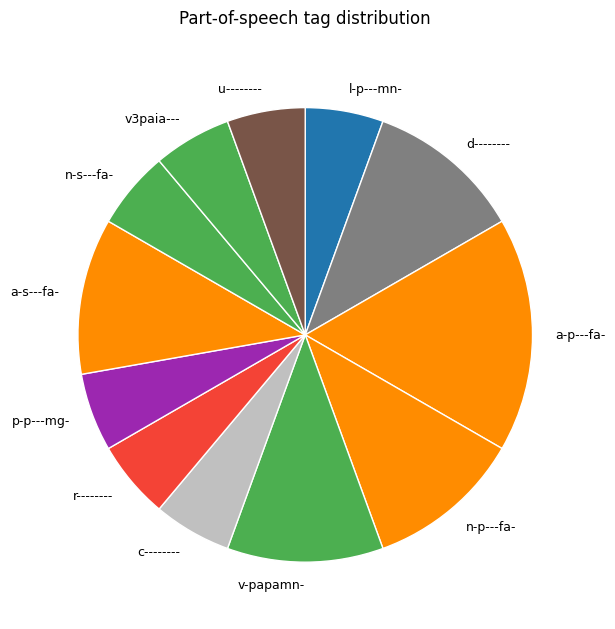

Do p-p---mg- and v-papamn- together represent more than half of the pie?

No